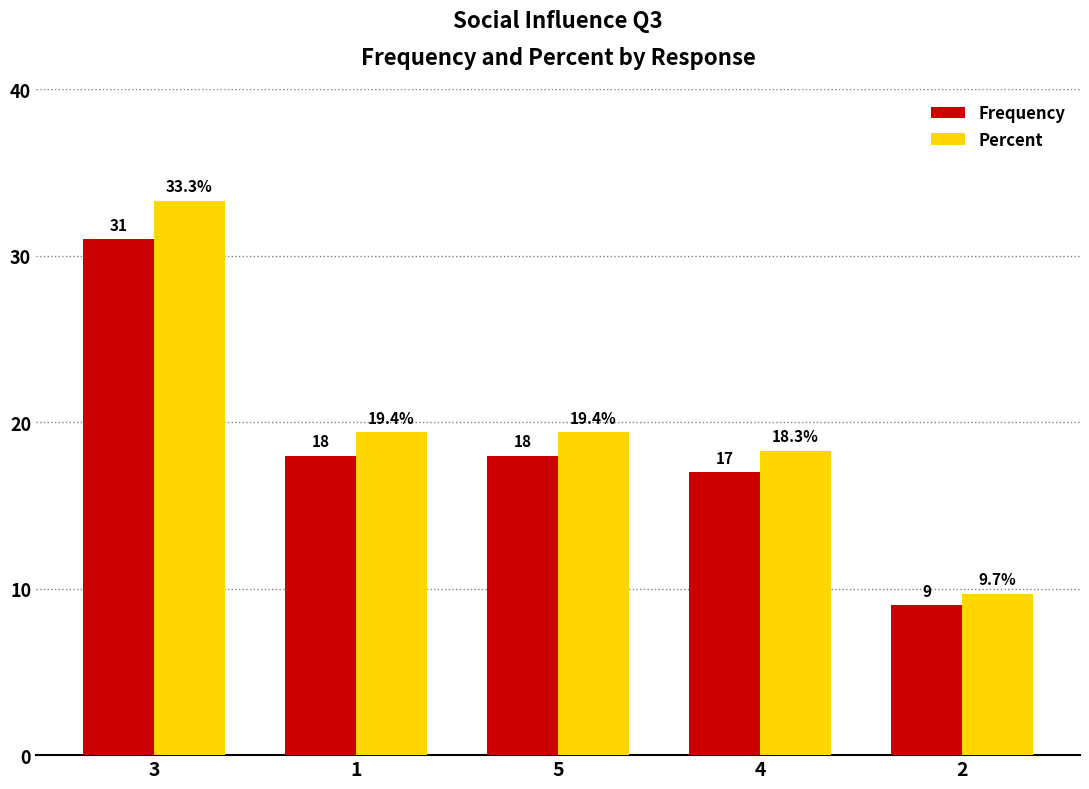

List the series in order of their overall mean, lowest first.

Frequency, Percent